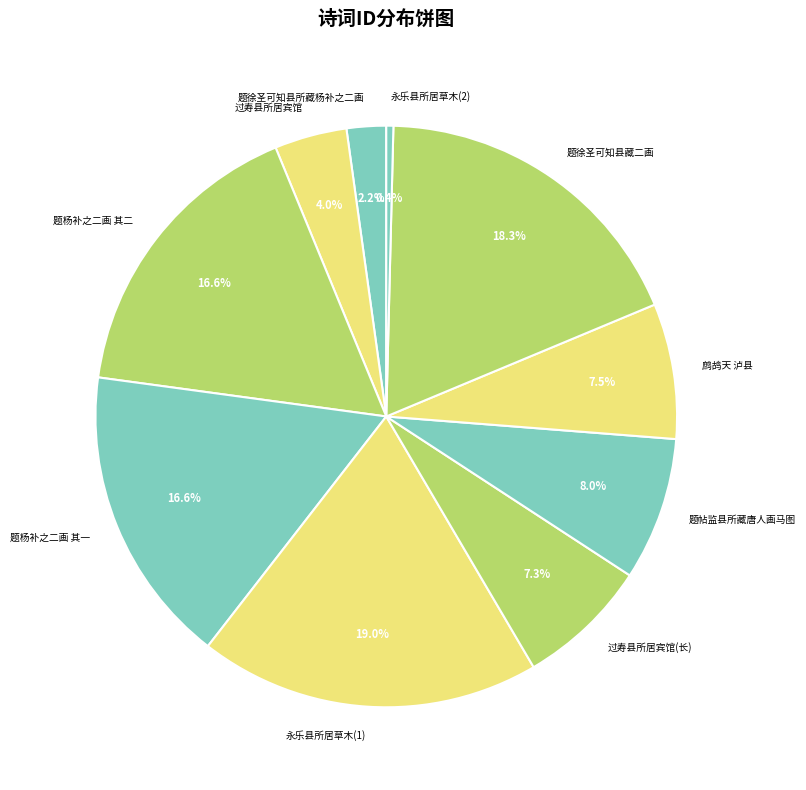

How many slices are in this pie chart?

10